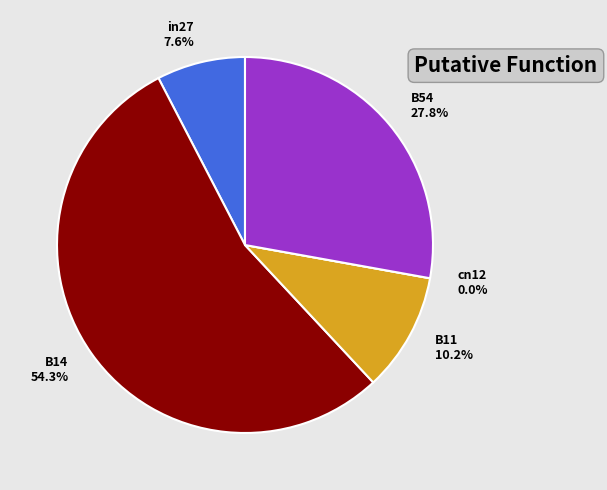

Is it true that B54 is 28% of the pie?

True